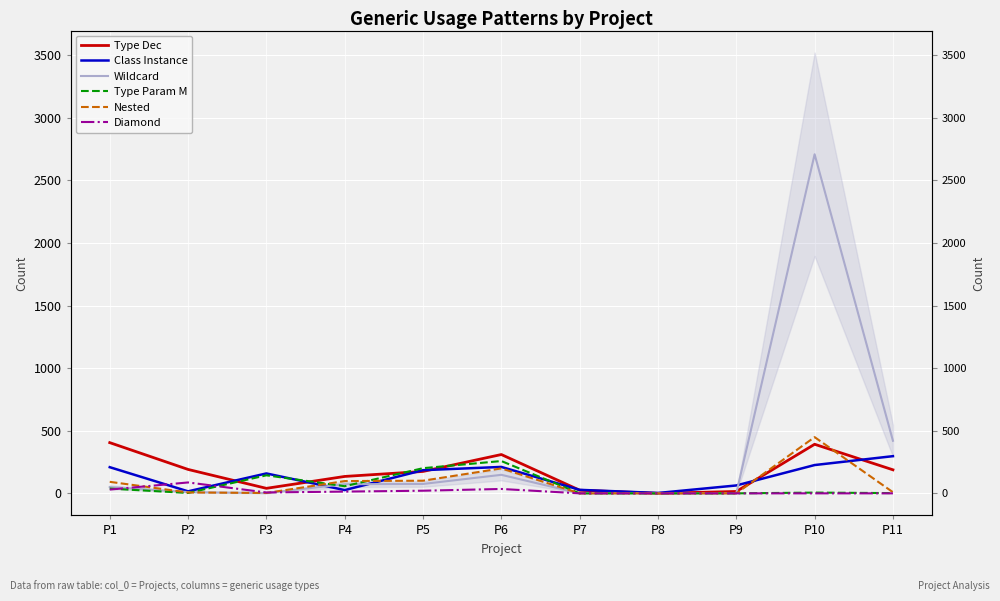

What is the maximum value for Type Dec?

405